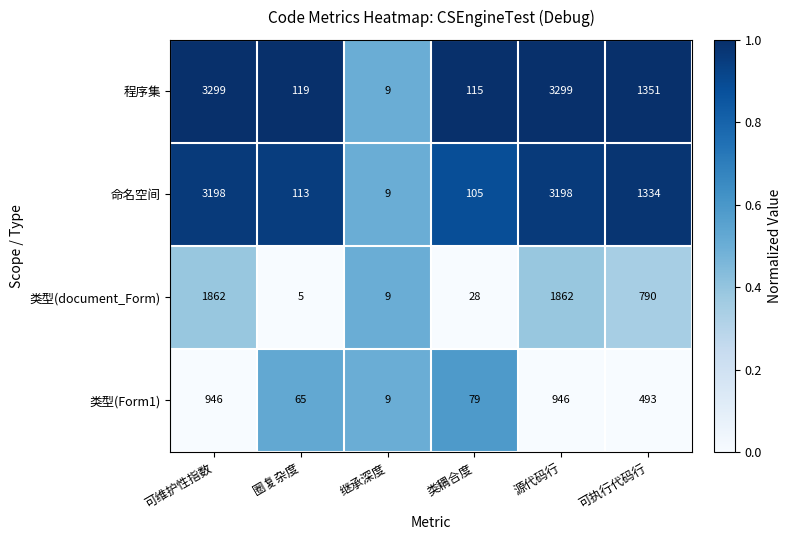

How many data points does each series have?

6